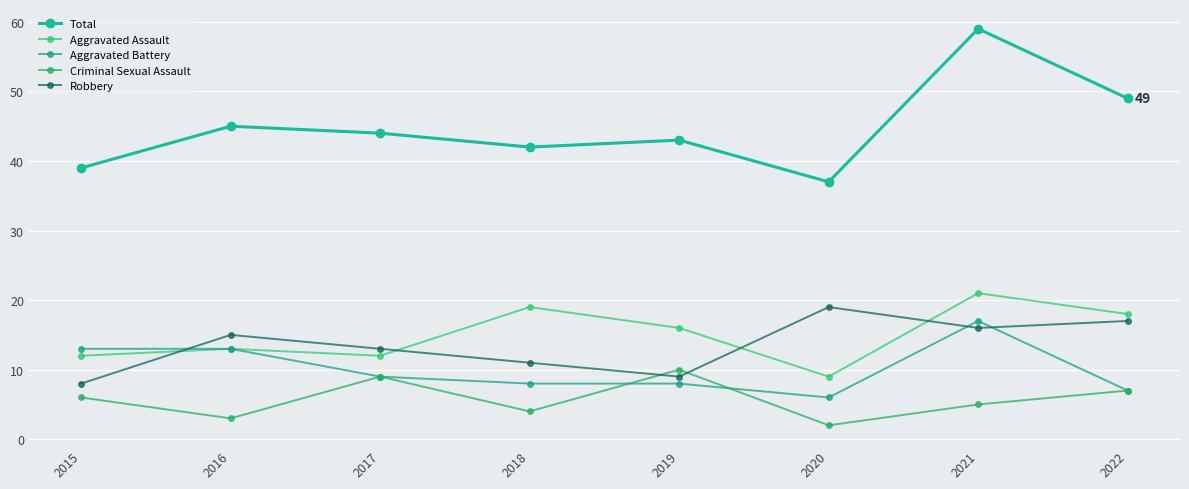

At how many categories does at least one series exceed 32?

8